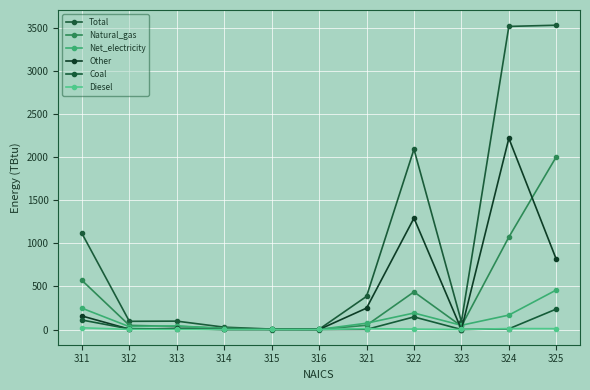

Rank the series by their maximum value, from lowest to highest.

Diesel, Coal, Net_electricity, Natural_gas, Other, Total